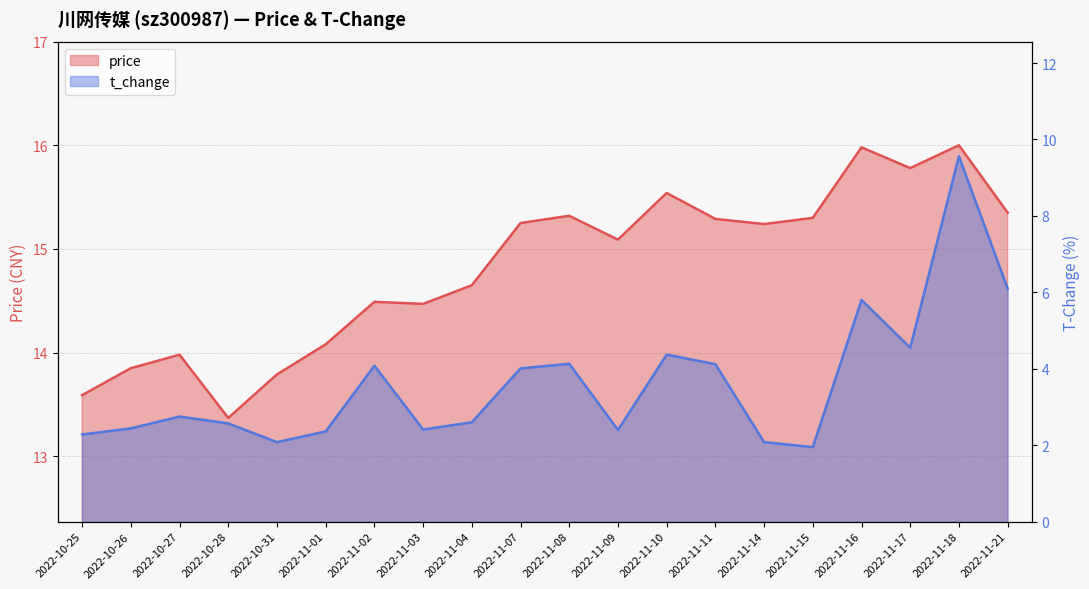

List the series in order of their peak value, lowest first.

t_change, price